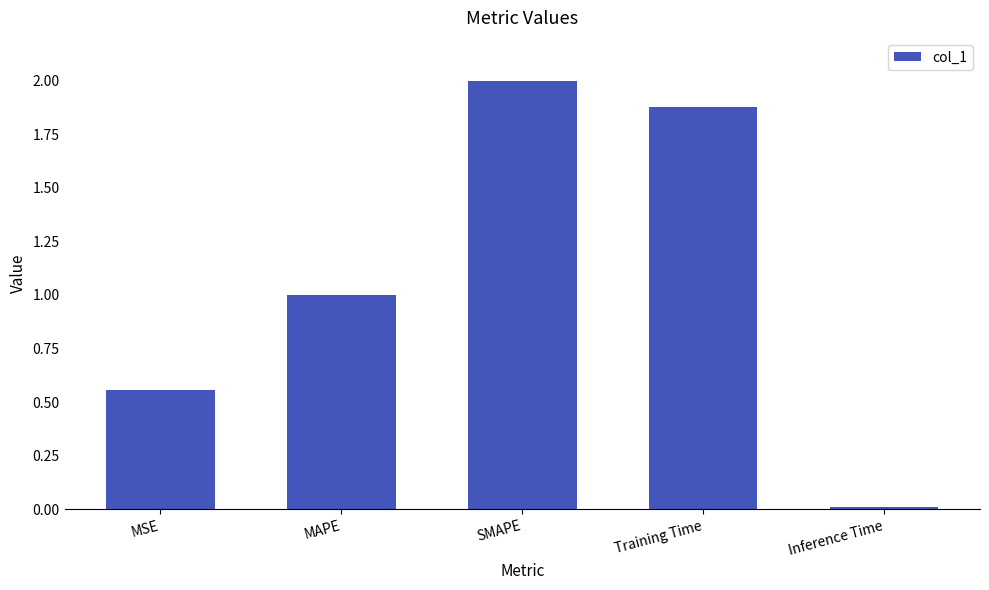

Which label corresponds to the smallest value in the chart?

Inference Time